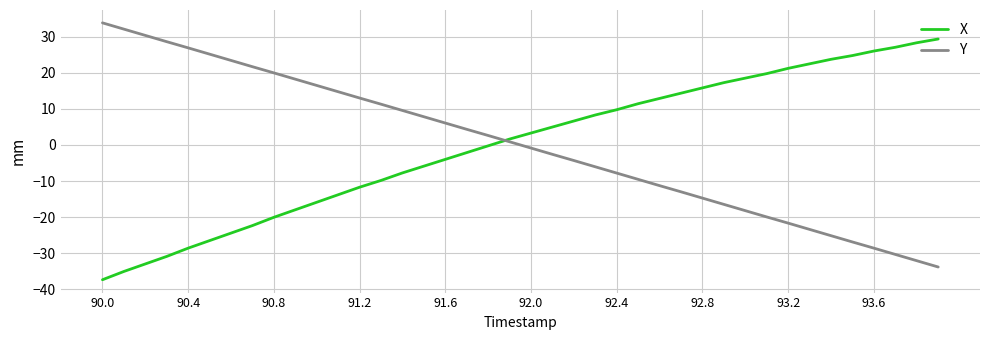

What is the maximum value shown in the chart?

33.8